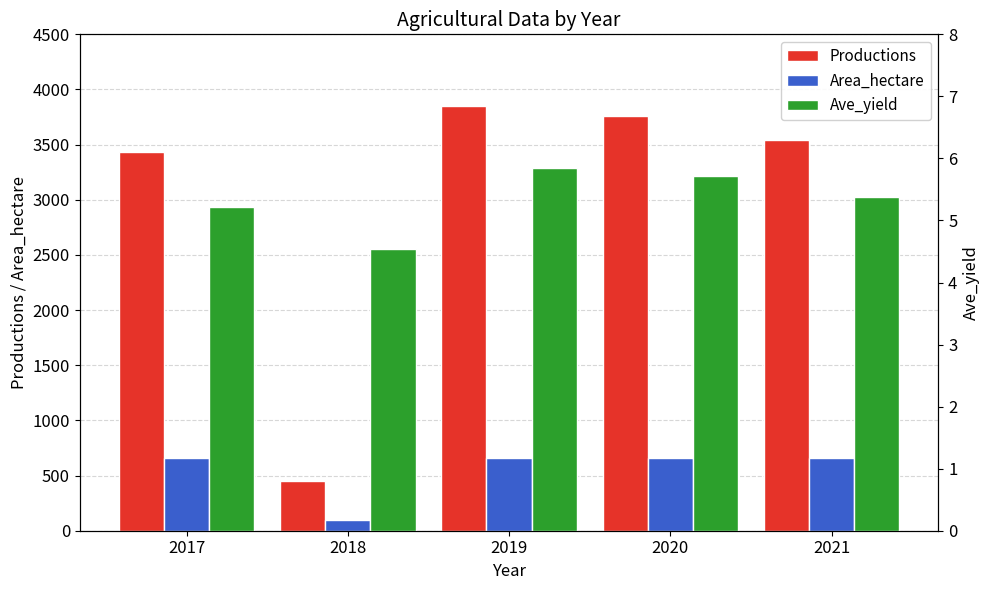

The Area_hectare series shows 657.5 at 2019. True or false?

True